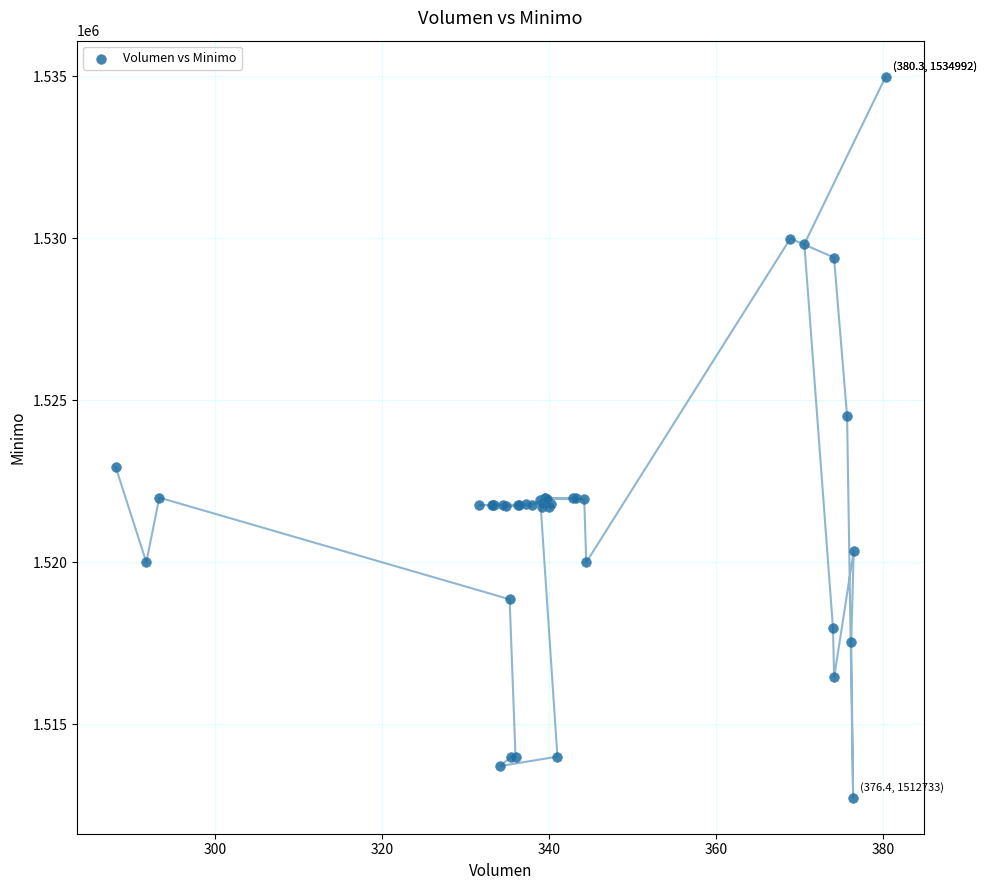

What Y value in the scatter plot is closest to 1523862?

1524513